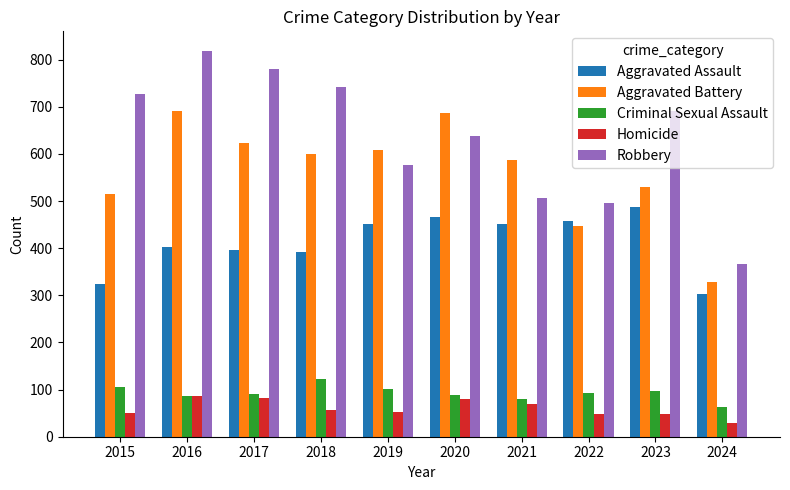

Does the chart contain any negative values?

No